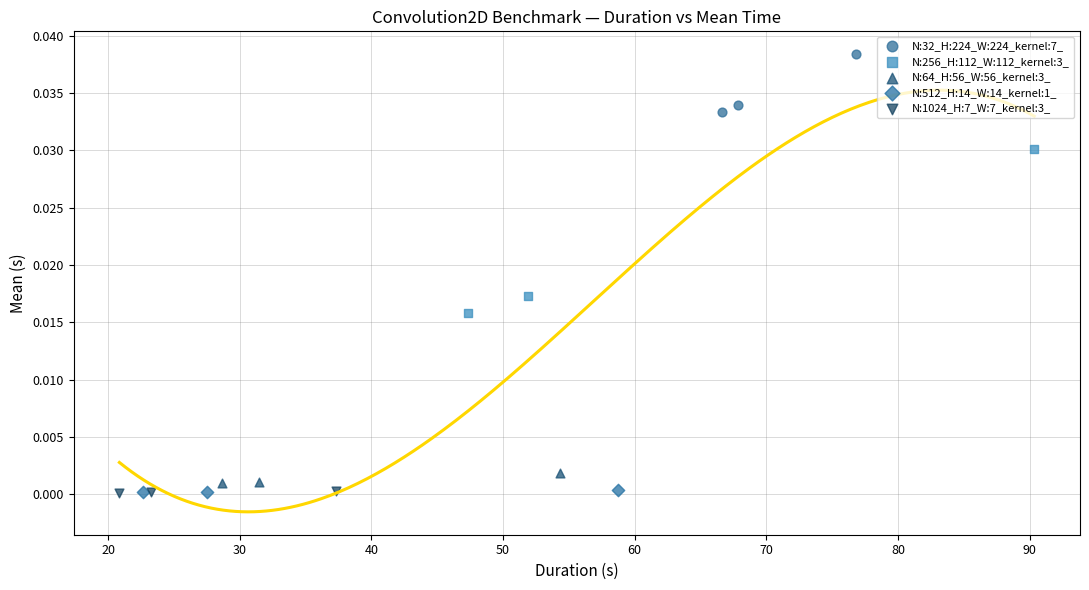

Which series reaches the maximum Y coordinate?

N:32_H:224_W:224_kernel:7_